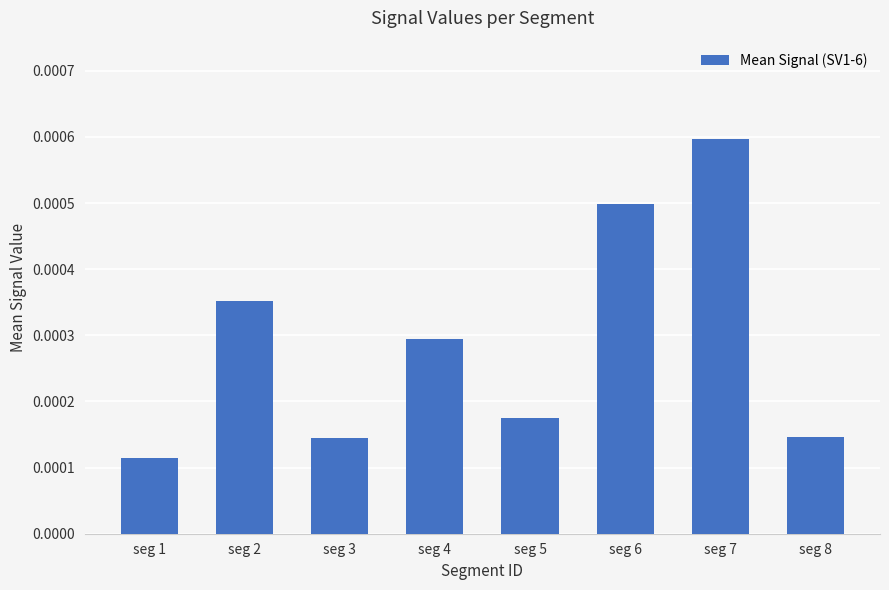

How many bars are there in total?

8